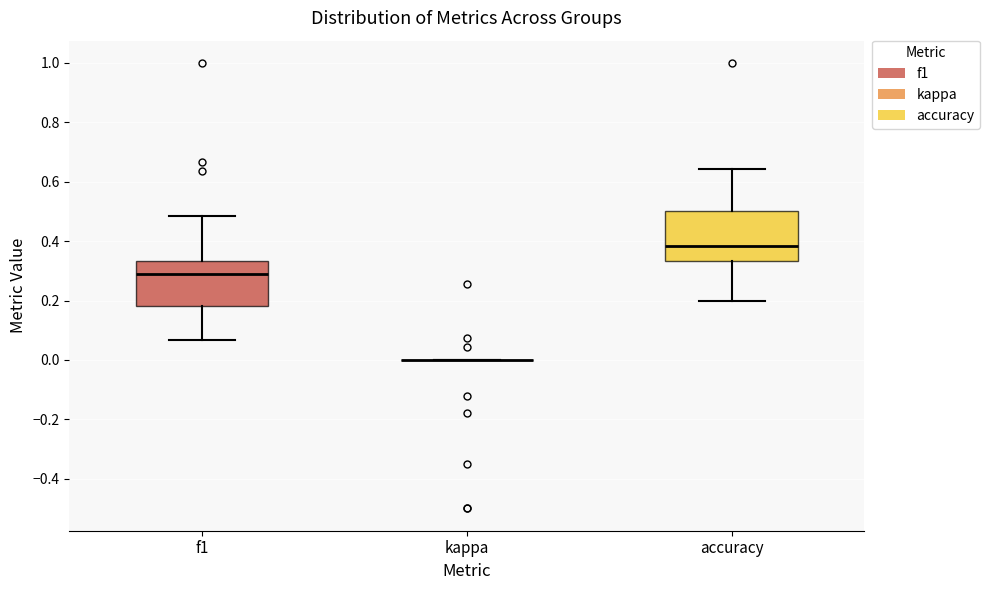

Reading left to right, read every box against the y-axis: the position of its median line, the range the box covers, and the ends of its whiskers. The values are not printed on the chart, so give them approximately, as read against the axis.

f1: median 0.30, box 0.18 to 0.34, whiskers 0.06 to 0.48
kappa: box collapsed to a line at 0.00, whiskers 0.00 to 0.00
accuracy: median 0.38, box 0.34 to 0.50, whiskers 0.20 to 0.64